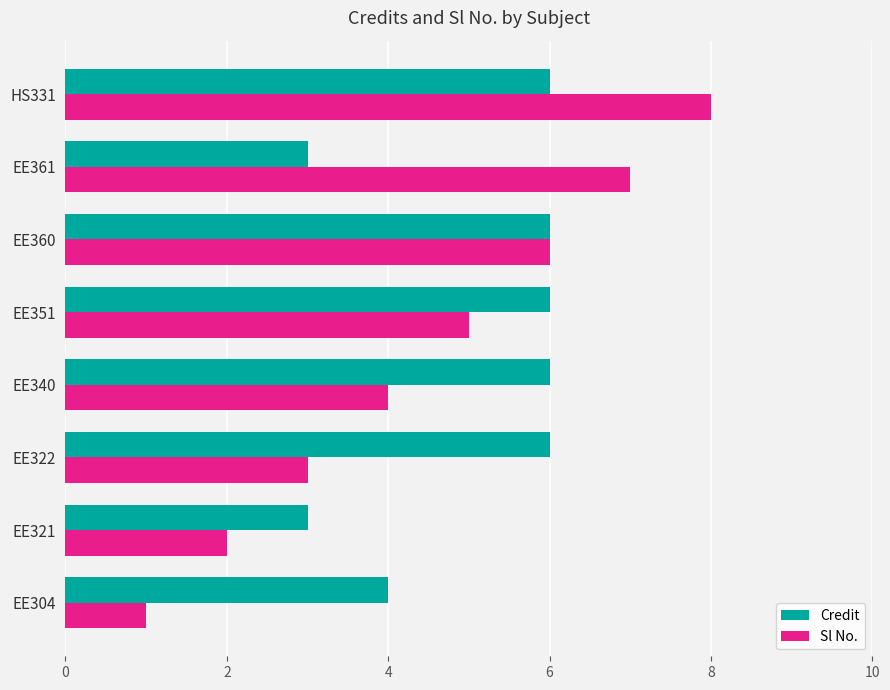

What is the approximate value of Credit at EE321?

3